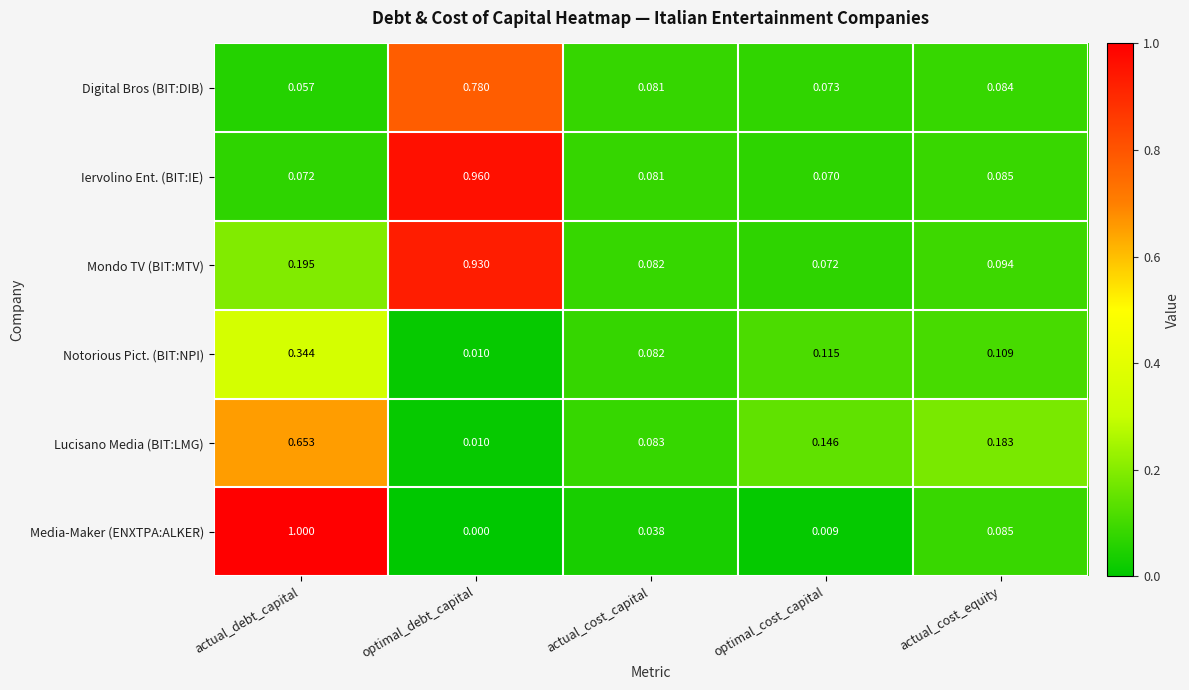

At which category does the chart reach its minimum across all series?

optimal_debt_capital